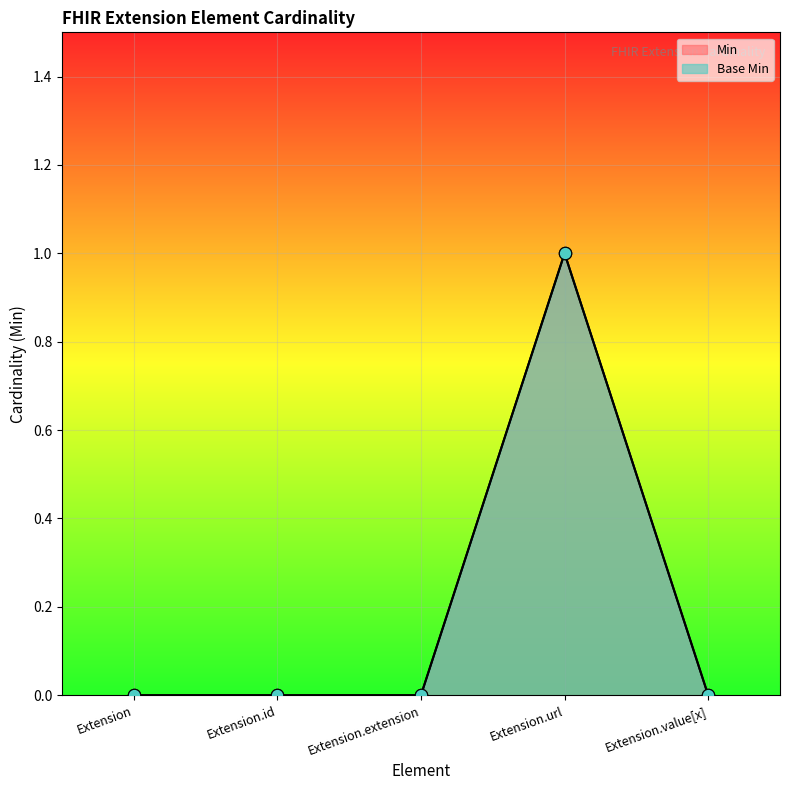

Which series reaches the maximum Y coordinate?

Min